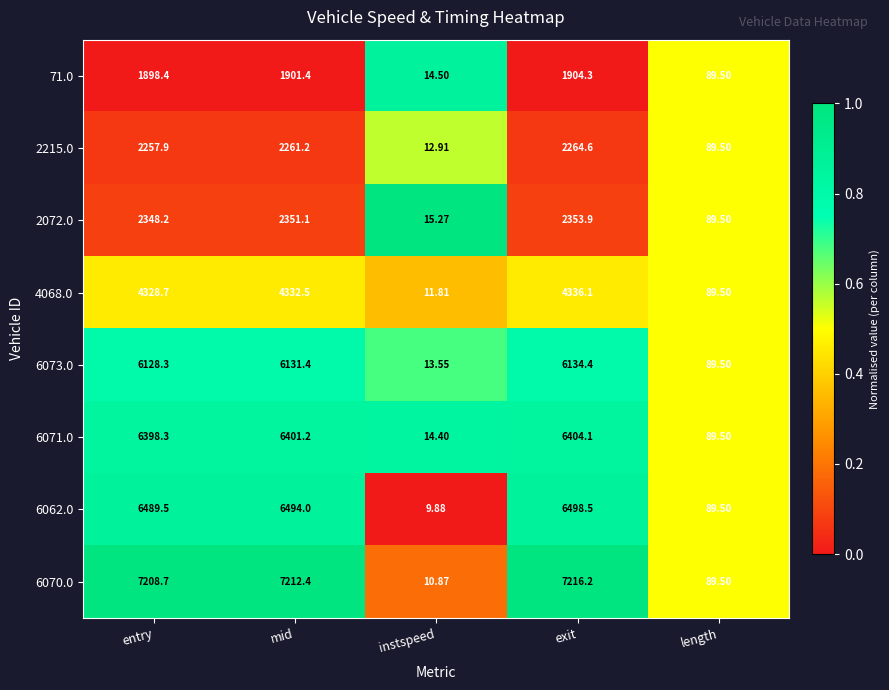

Rank the series at instspeed from lowest to highest value.

6062.0, 6070.0, 4068.0, 2215.0, 6073.0, 6071.0, 71.0, 2072.0